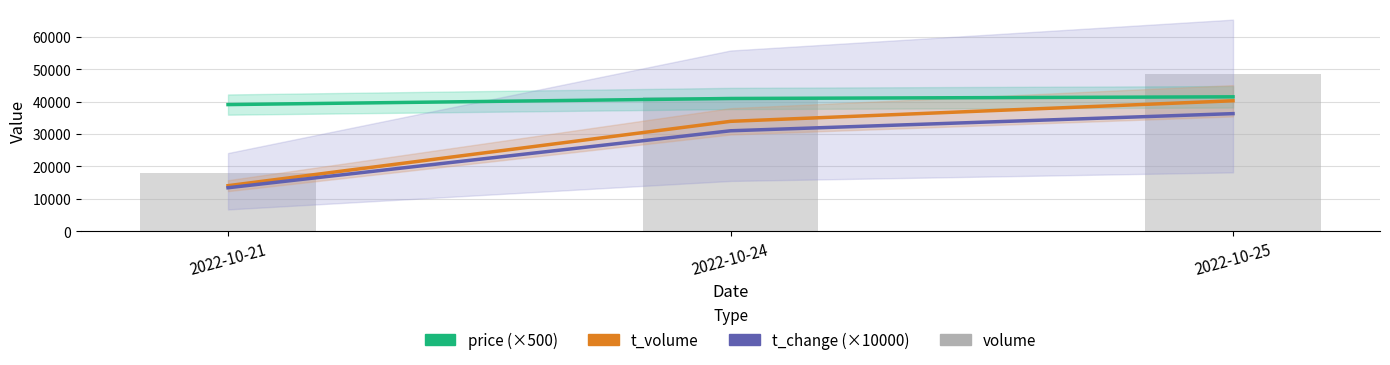

What is the value of the t_change (×10000) bar at the 3rd from the left?

36300